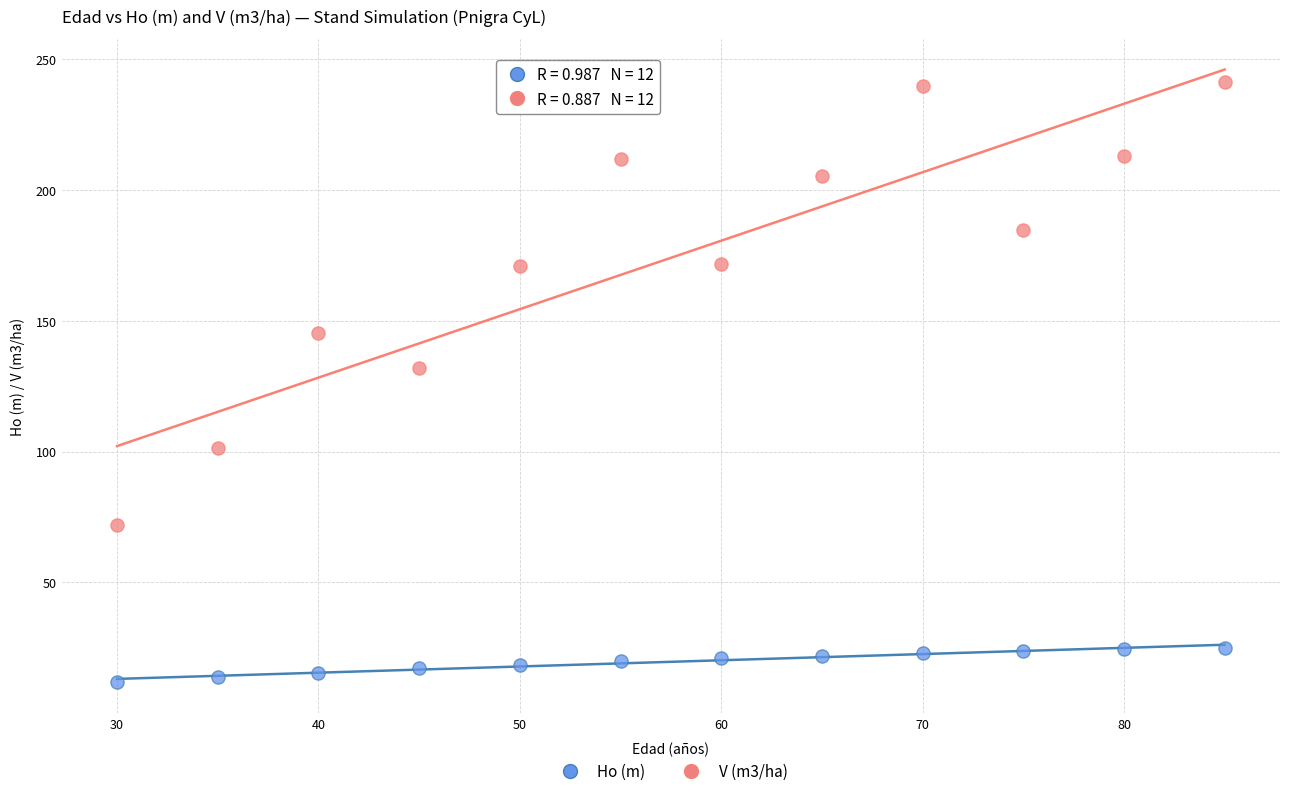

Across all data points, what is the range of Y values (max minus min)?

229.2